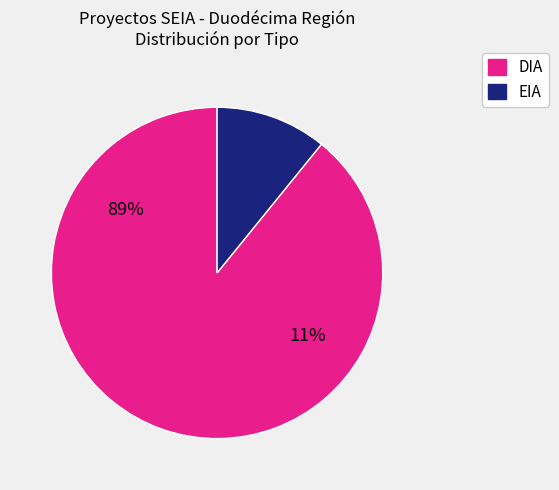

What is the smallest slice in the pie chart?

EIA